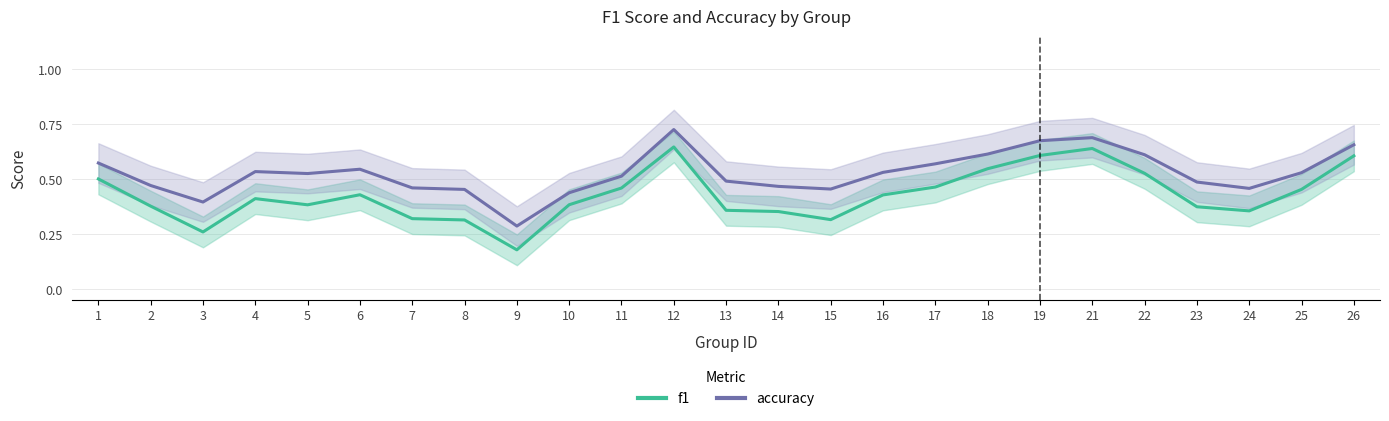

What is the total value across all series at 6?

1.0